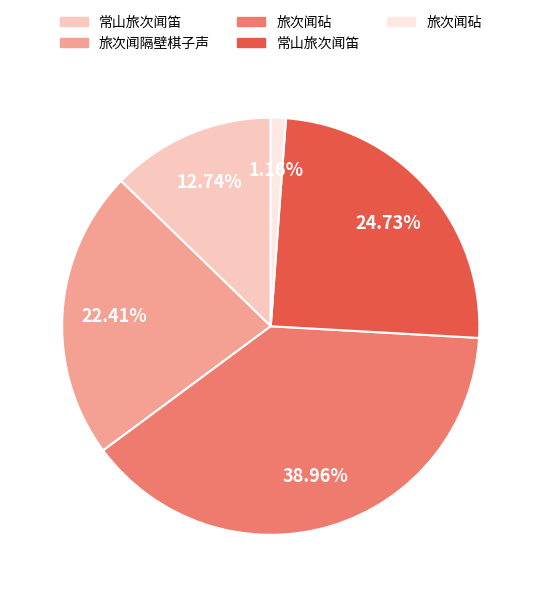

Is there a majority slice in this chart?

No